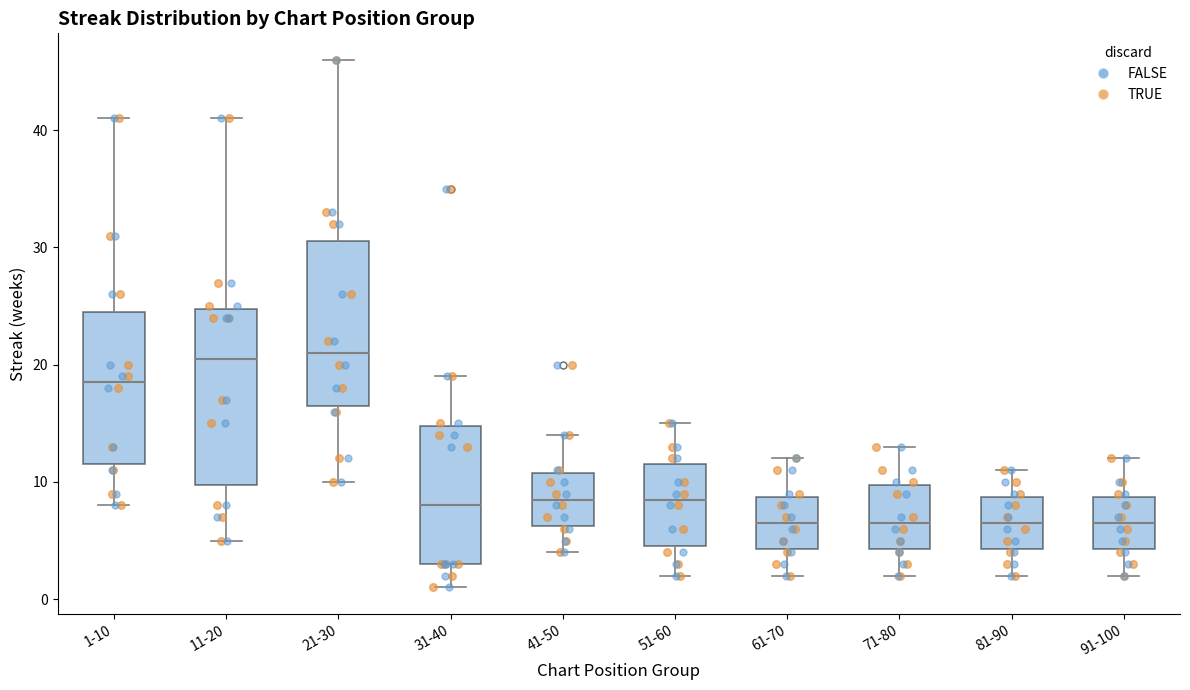

Reading left to right, transcribe this box plot: for each box, give where its median line is, the range the box spans, and where its two whiskers end, as read against the y-axis. The values are not printed on the chart, so give them approximately, as read against the axis.

1-10: median 19, box 12 to 25, whiskers 8 to 41
11-20: median 21, box 10 to 25, whiskers 5 to 41
21-30: median 21, box 17 to 31, whiskers 10 to 46
31-40: median 8, box 3 to 15, whiskers 1 to 19
41-50: median 9, box 6 to 11, whiskers 4 to 14
51-60: median 9, box 5 to 12, whiskers 2 to 15
61-70: median 7, box 4 to 9, whiskers 2 to 12
71-80: median 7, box 4 to 10, whiskers 2 to 13
81-90: median 7, box 4 to 9, whiskers 2 to 11
91-100: median 7, box 4 to 9, whiskers 2 to 12